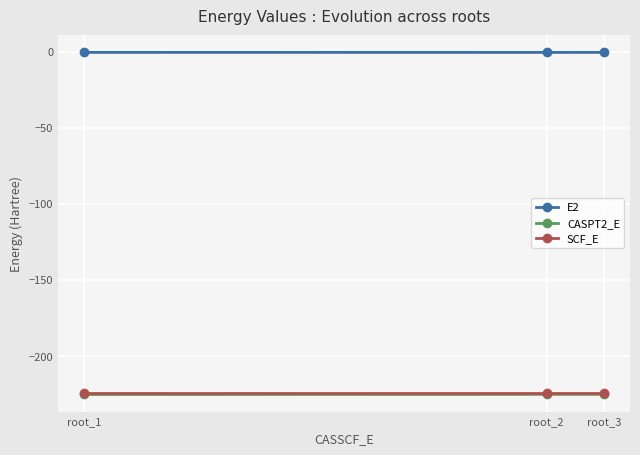

What is the maximum value for SCF_E?

-224.5